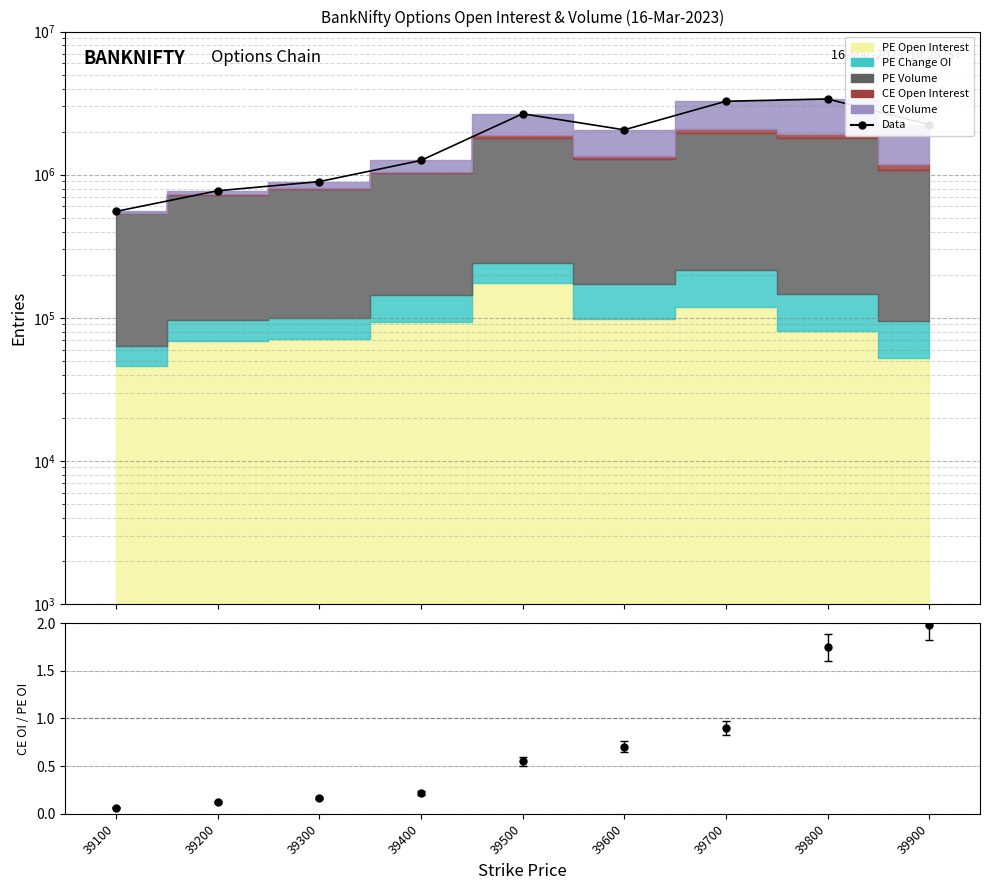

Is this an area chart (filled region under the line)?

No